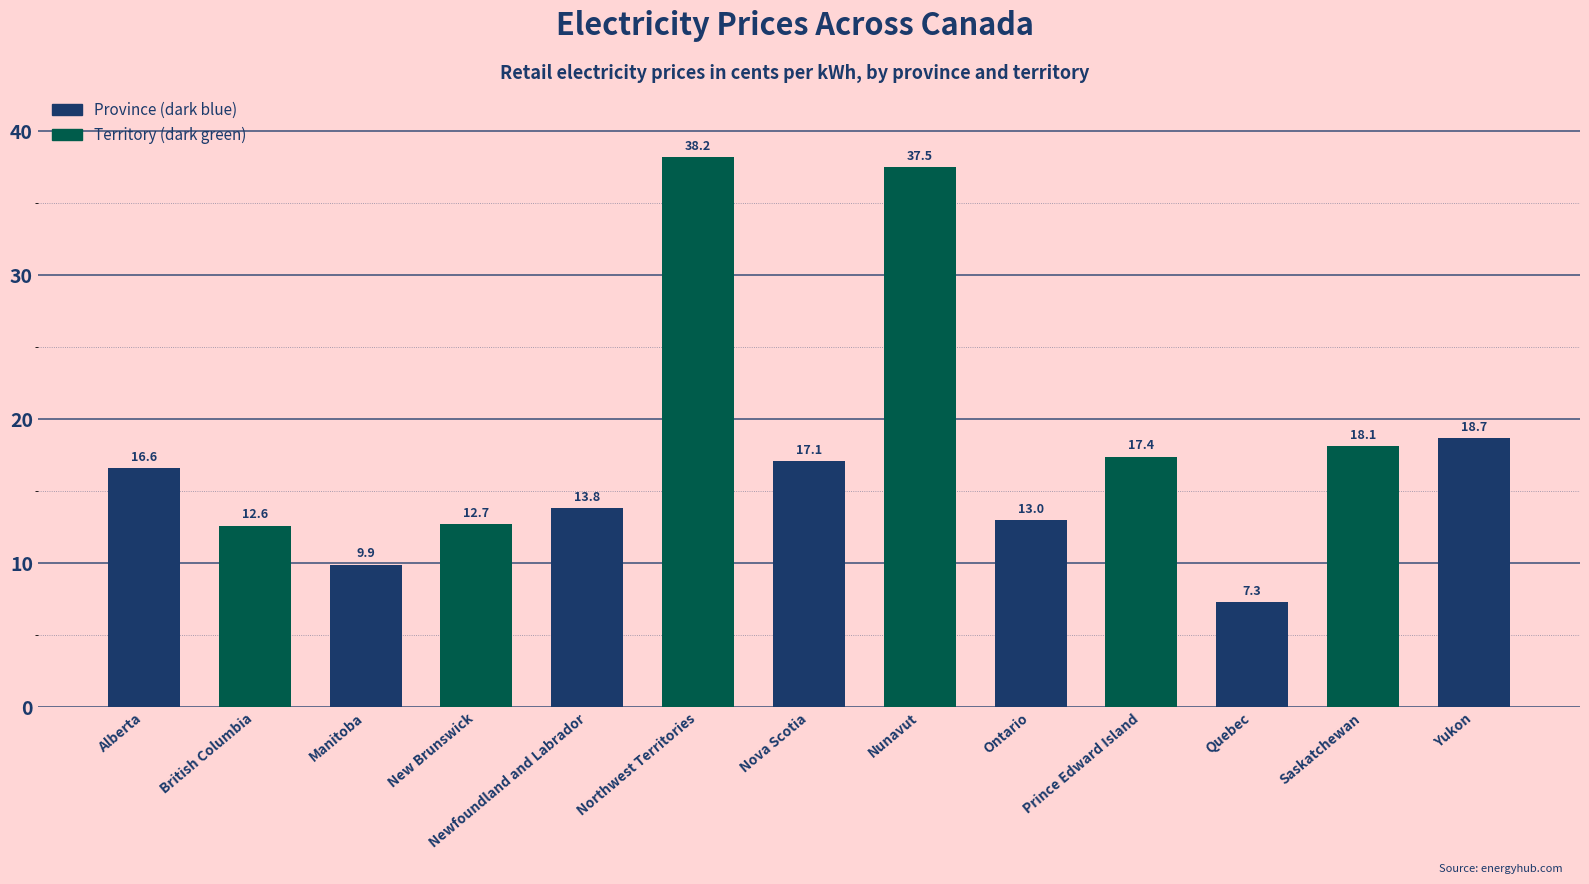

Rank the categories by value from highest to lowest.

Northwest Territories, Nunavut, Yukon, Saskatchewan, Prince Edward Island, Nova Scotia, Alberta, Newfoundland and Labrador, Ontario, New Brunswick, British Columbia, Manitoba, Quebec